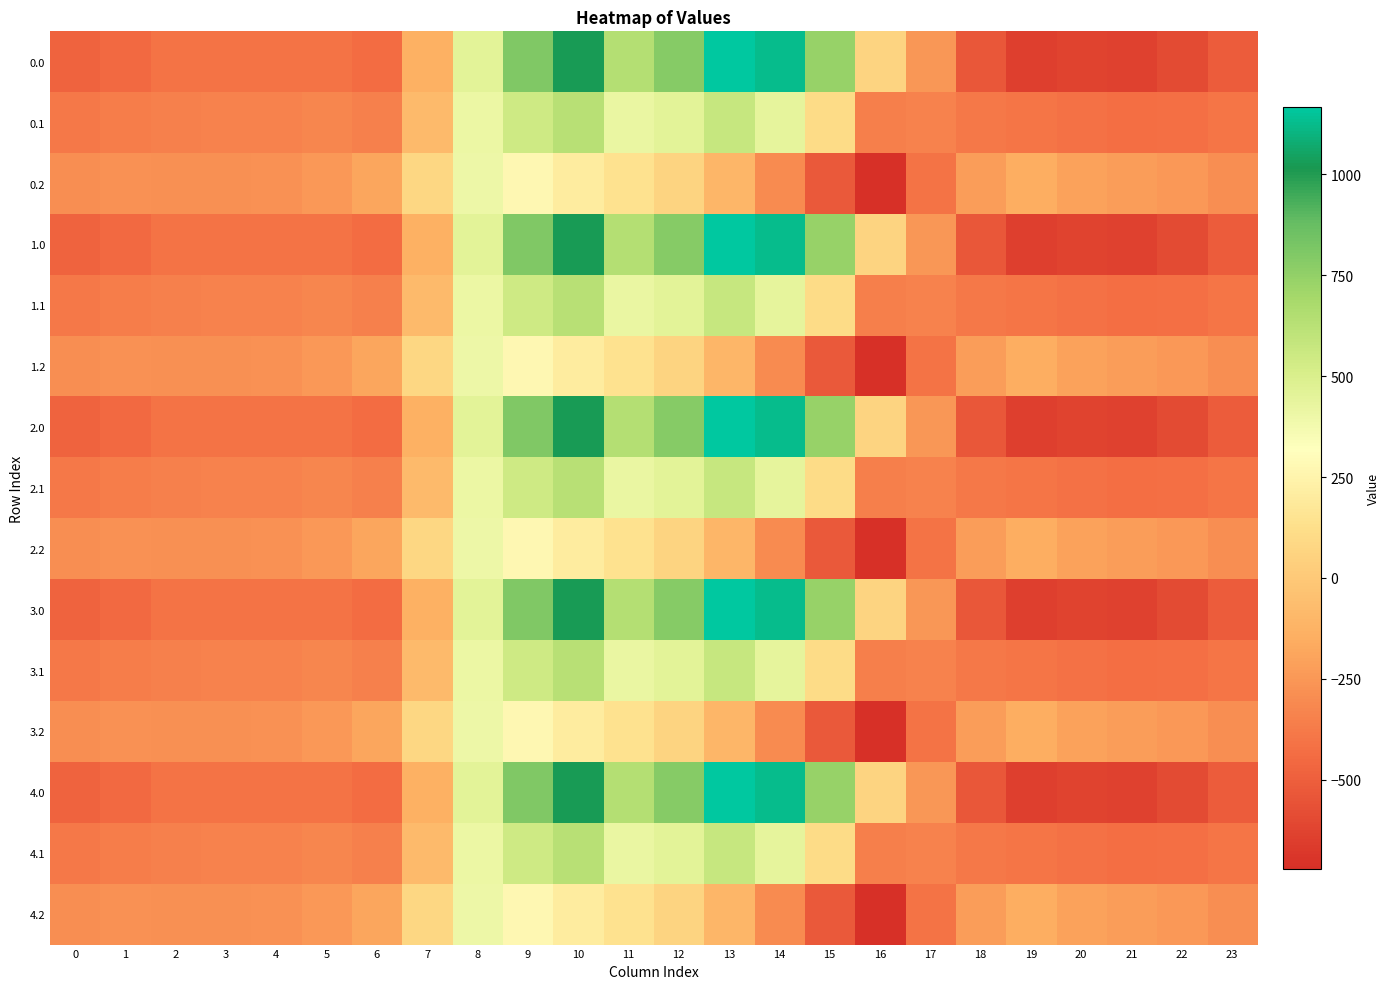

Reading right to left, list all the values displayed in this chart.

0.0: 23=-511.3	22=-592.3	21=-638.4	20=-629.9	19=-644.5	18=-529.6	17=-250.3	16=67.6	15=739.0	14=1128.3	13=1167.2	12=784.4	11=640.9	10=1023.2	9=804.0	8=454.2	7=-136.4	6=-435.0	5=-410.8	4=-404.9	3=-404.4	2=-410.3	1=-449.5	0=-482.0
0.1: 23=-399.4	22=-419.9	21=-432.4	20=-414.5	19=-399.7	18=-388.5	17=-340.1	16=-353.7	15=111.1	14=438.6	13=574.0	12=456.1	11=415.4	10=628.1	9=542.1	8=412.6	7=-81.6	6=-345.2	5=-329.5	4=-339.6	3=-342.7	2=-347.9	1=-361.1	0=-384.6
0.2: 23=-287.5	22=-247.4	21=-226.4	20=-199.2	19=-151.1	18=-223.1	17=-409.5	16=-721.2	15=-522.2	14=-301.9	13=-104.4	12=65.2	11=149.1	10=202.5	9=271.1	8=407.2	7=77.9	6=-187.1	5=-248.1	4=-274.4	3=-281.0	2=-285.5	1=-272.7	0=-287.1
1.0: 23=-511.3	22=-592.3	21=-638.4	20=-629.9	19=-644.5	18=-529.6	17=-250.3	16=67.6	15=739.0	14=1128.3	13=1167.2	12=784.4	11=640.9	10=1023.2	9=804.0	8=454.2	7=-136.4	6=-435.0	5=-410.8	4=-404.9	3=-404.4	2=-410.3	1=-449.5	0=-482.0
1.1: 23=-399.4	22=-419.9	21=-432.4	20=-414.5	19=-399.7	18=-388.5	17=-340.1	16=-353.7	15=111.1	14=438.6	13=574.0	12=456.1	11=415.4	10=628.1	9=542.1	8=412.6	7=-81.6	6=-345.2	5=-329.5	4=-339.6	3=-342.7	2=-347.9	1=-361.1	0=-384.6
1.2: 23=-287.5	22=-247.4	21=-226.4	20=-199.2	19=-151.1	18=-223.1	17=-409.5	16=-721.2	15=-522.2	14=-301.9	13=-104.4	12=65.2	11=149.1	10=202.5	9=271.1	8=407.2	7=77.9	6=-187.1	5=-248.1	4=-274.4	3=-281.0	2=-285.5	1=-272.7	0=-287.1
2.0: 23=-511.3	22=-592.3	21=-638.4	20=-629.9	19=-644.5	18=-529.6	17=-250.3	16=67.6	15=739.0	14=1128.3	13=1167.2	12=784.4	11=640.9	10=1023.2	9=804.0	8=454.2	7=-136.4	6=-435.0	5=-410.8	4=-404.9	3=-404.4	2=-410.3	1=-449.5	0=-482.0
2.1: 23=-399.4	22=-419.9	21=-432.4	20=-414.5	19=-399.7	18=-388.5	17=-340.1	16=-353.7	15=111.1	14=438.6	13=574.0	12=456.1	11=415.4	10=628.1	9=542.1	8=412.6	7=-81.6	6=-345.2	5=-329.5	4=-339.6	3=-342.7	2=-347.9	1=-361.1	0=-384.6
2.2: 23=-287.5	22=-247.4	21=-226.4	20=-199.2	19=-151.1	18=-223.1	17=-409.5	16=-721.2	15=-522.2	14=-301.9	13=-104.4	12=65.2	11=149.1	10=202.5	9=271.1	8=407.2	7=77.9	6=-187.1	5=-248.1	4=-274.4	3=-281.0	2=-285.5	1=-272.7	0=-287.1
3.0: 23=-511.3	22=-592.3	21=-638.4	20=-629.9	19=-644.5	18=-529.6	17=-250.3	16=67.6	15=739.0	14=1128.3	13=1167.2	12=784.4	11=640.9	10=1023.2	9=804.0	8=454.2	7=-136.4	6=-435.0	5=-410.8	4=-404.9	3=-404.4	2=-410.3	1=-449.5	0=-482.0
3.1: 23=-399.4	22=-419.9	21=-432.4	20=-414.5	19=-399.7	18=-388.5	17=-340.1	16=-353.7	15=111.1	14=438.6	13=574.0	12=456.1	11=415.4	10=628.1	9=542.1	8=412.6	7=-81.6	6=-345.2	5=-329.5	4=-339.6	3=-342.7	2=-347.9	1=-361.1	0=-384.6
3.2: 23=-287.5	22=-247.4	21=-226.4	20=-199.2	19=-151.1	18=-223.1	17=-409.5	16=-721.2	15=-522.2	14=-301.9	13=-104.4	12=65.2	11=149.1	10=202.5	9=271.1	8=407.2	7=77.9	6=-187.1	5=-248.1	4=-274.4	3=-281.0	2=-285.5	1=-272.7	0=-287.1
4.0: 23=-511.3	22=-592.3	21=-638.4	20=-629.9	19=-644.5	18=-529.6	17=-250.3	16=67.6	15=739.0	14=1128.3	13=1167.2	12=784.4	11=640.9	10=1023.2	9=804.0	8=454.2	7=-136.4	6=-435.0	5=-410.8	4=-404.9	3=-404.4	2=-410.3	1=-449.5	0=-482.0
4.1: 23=-399.4	22=-419.9	21=-432.4	20=-414.5	19=-399.7	18=-388.5	17=-340.1	16=-353.7	15=111.1	14=438.6	13=574.0	12=456.1	11=415.4	10=628.1	9=542.1	8=412.6	7=-81.6	6=-345.2	5=-329.5	4=-339.6	3=-342.7	2=-347.9	1=-361.1	0=-384.6
4.2: 23=-287.5	22=-247.4	21=-226.4	20=-199.2	19=-151.1	18=-223.1	17=-409.5	16=-721.2	15=-522.2	14=-301.9	13=-104.4	12=65.2	11=149.1	10=202.5	9=271.1	8=407.2	7=77.9	6=-187.1	5=-248.1	4=-274.4	3=-281.0	2=-285.5	1=-272.7	0=-287.1